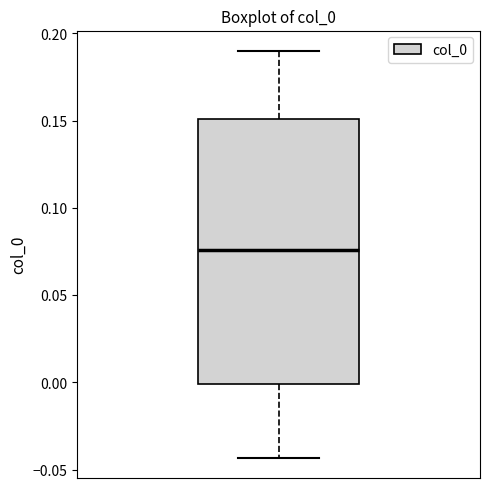

Read this box plot against the y-axis: the position of the median line, the range covered by the box, and the ends of both whiskers. The values are not printed on the chart, so give them approximately, as read against the axis.

median 0.075, box 0.000 to 0.150, whiskers -0.045 to 0.190